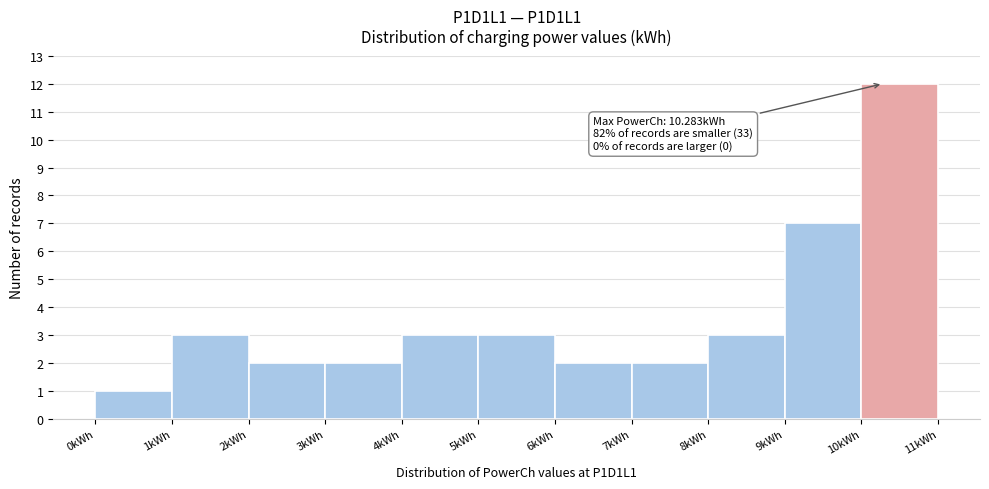

Over which range of the x-axis is the bar tallest?

10 to 11